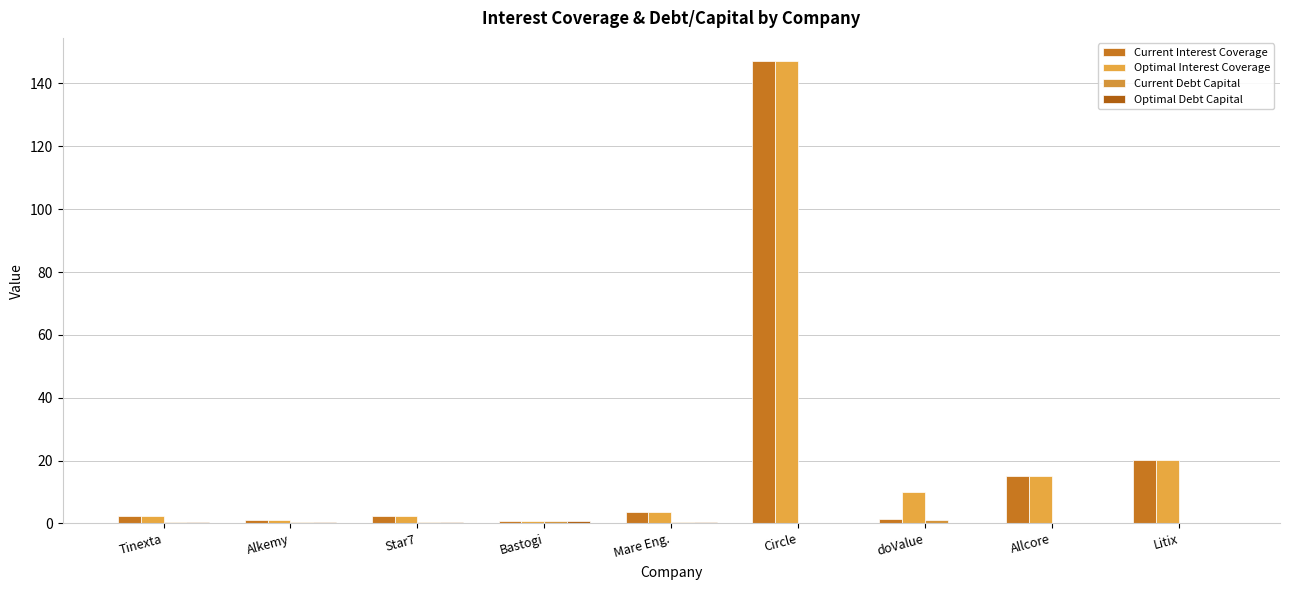

What position from the right is Allcore?

2